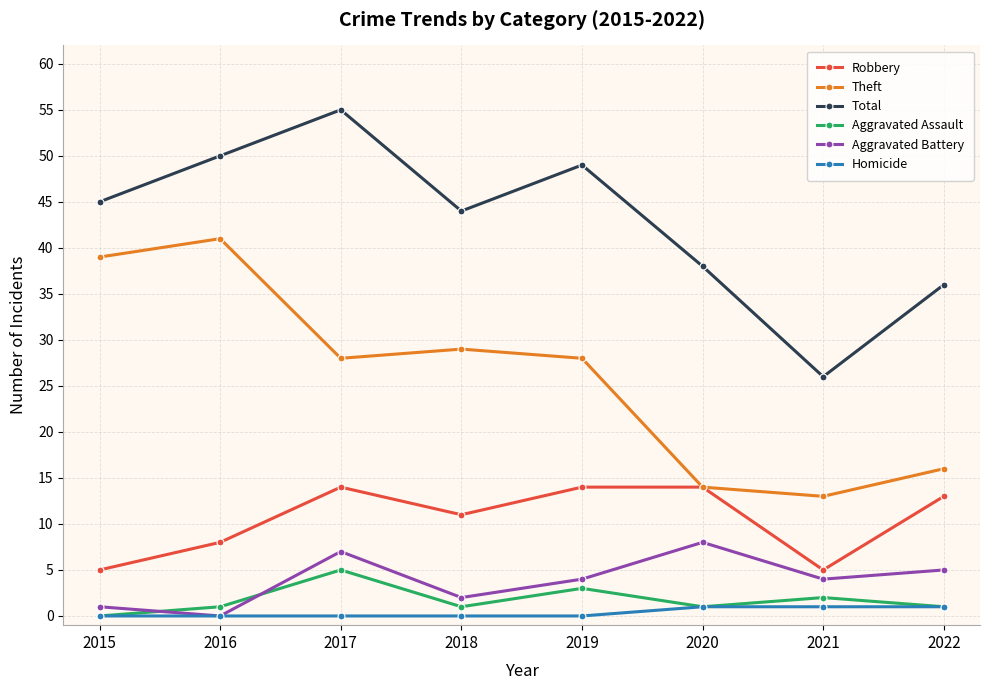

True or false: Robbery and Aggravated Battery cross at least once.

False